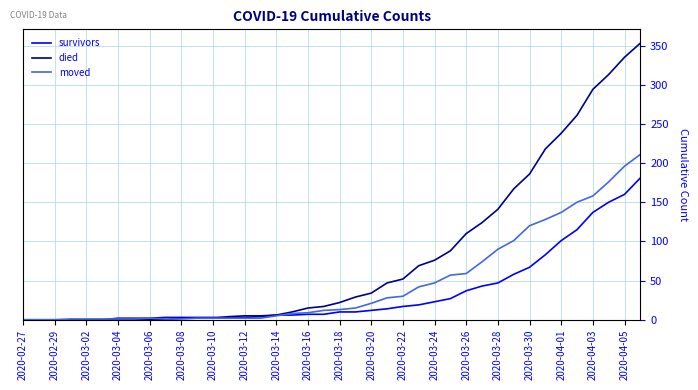

Which series has the largest total across all categories?

died